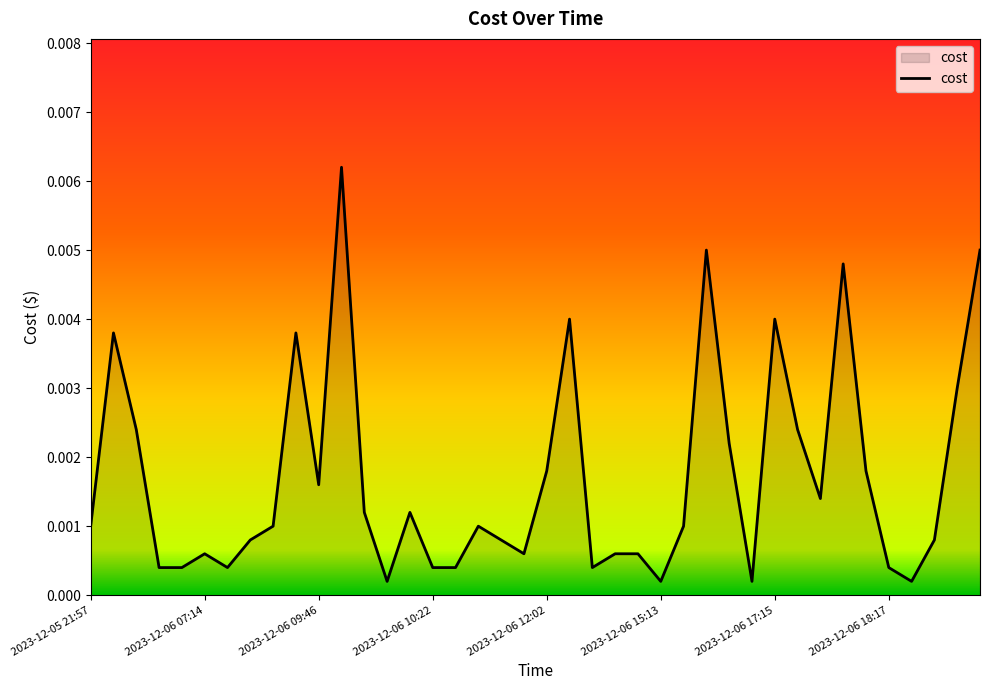

At which category does the data reach its first local peak?

2023-12-05 22:02